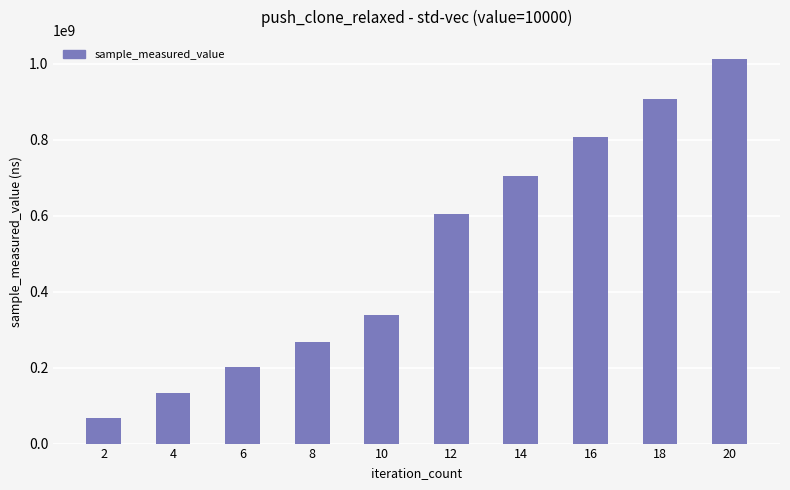

What is the ratio of the value at 18 to the value at 10?

2.7